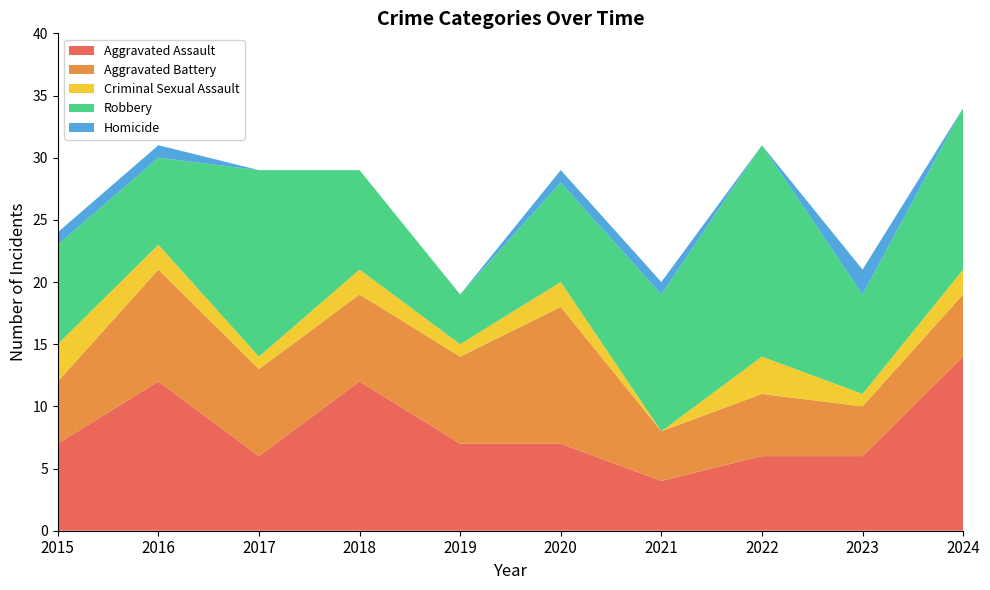

Reading left to right, extract all data points from this chart.

Aggravated Assault: 7	12	6	12	7	7	4	6	6	14
Aggravated Battery: 5	9	7	7	7	11	4	5	4	5
Criminal Sexual Assault: 3	2	1	2	1	2	0	3	1	2
Robbery: 8	7	15	8	4	8	11	17	8	13
Homicide: 1	1	0	0	0	1	1	0	2	0